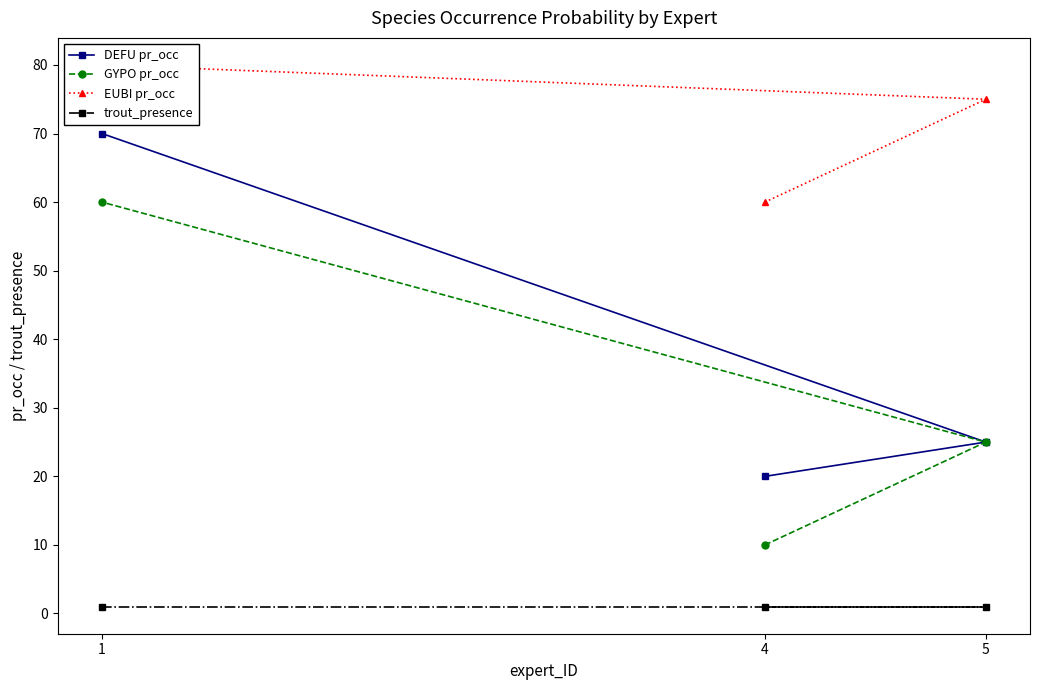

How many series are shown in this chart?

4